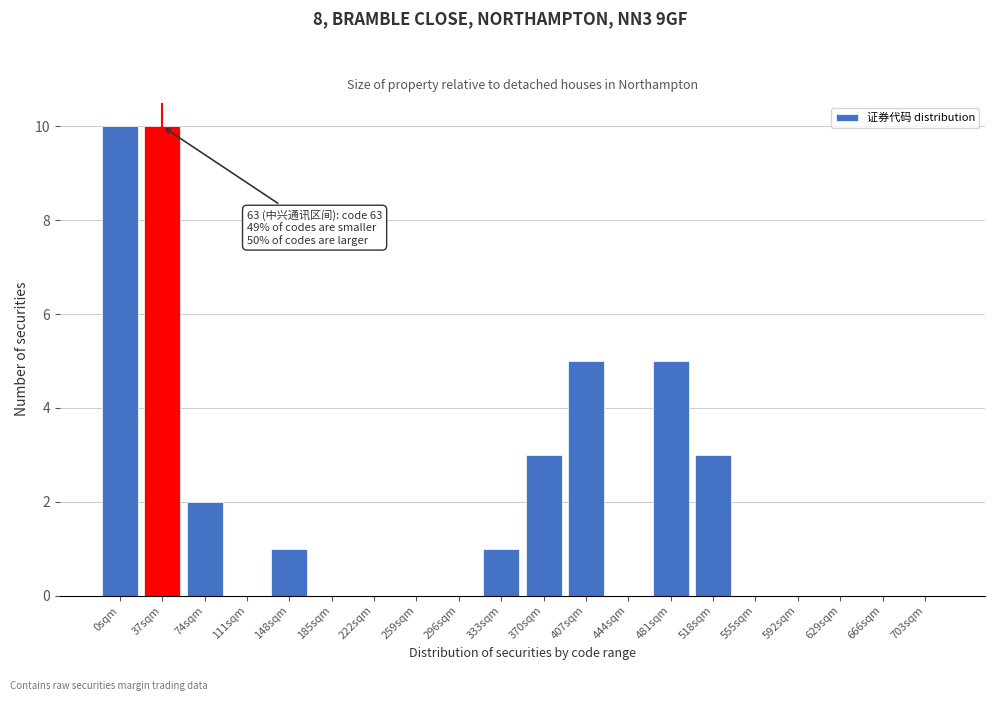

Reading right to left, transcribe all the data shown in this chart.

703sqm=0	666sqm=0	629sqm=0	592sqm=0	555sqm=0	518sqm=3	481sqm=5	444sqm=0	407sqm=5	370sqm=3	333sqm=1	296sqm=0	259sqm=0	222sqm=0	185sqm=0	148sqm=1	111sqm=0	74sqm=2	37sqm=10	0sqm=10